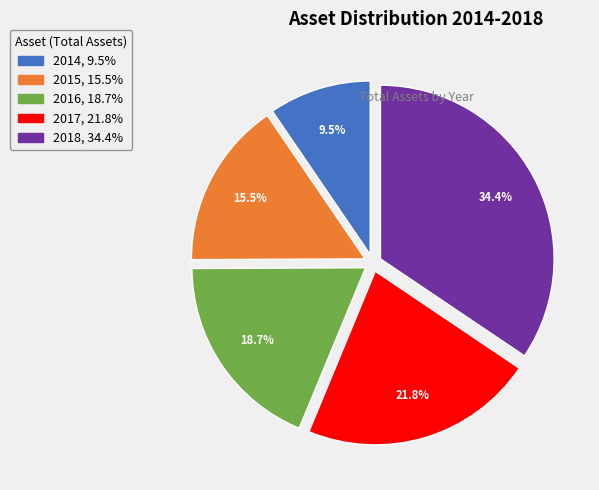

How many segments does this pie chart have?

5